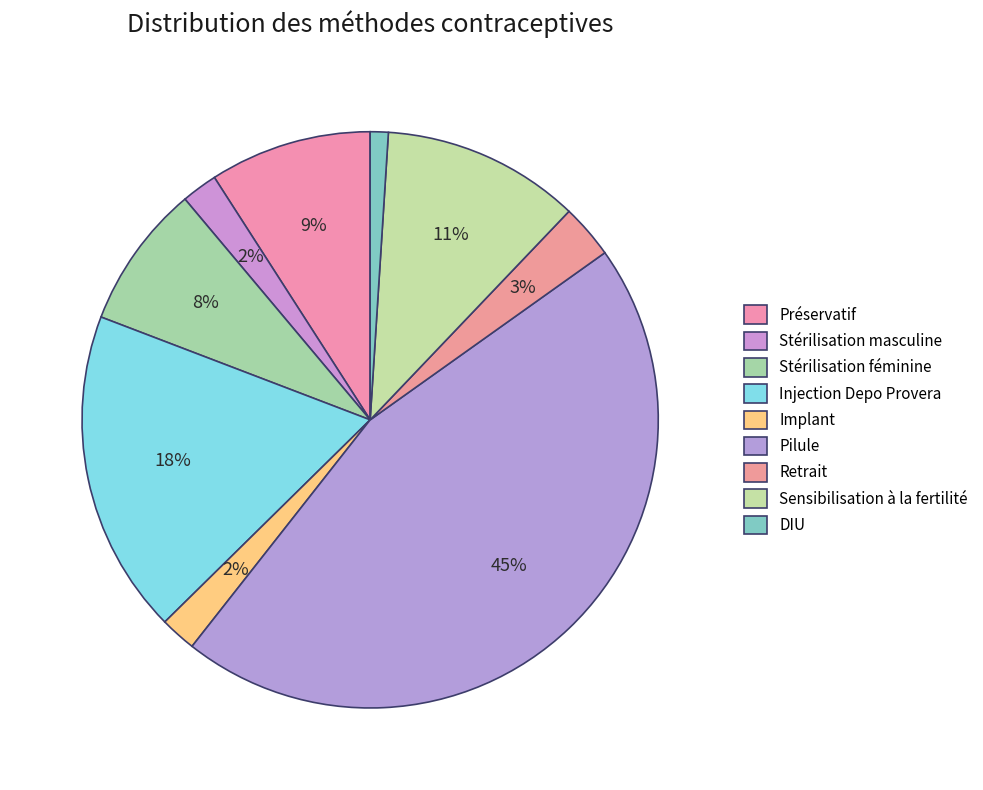

How many slices are in this pie chart?

9